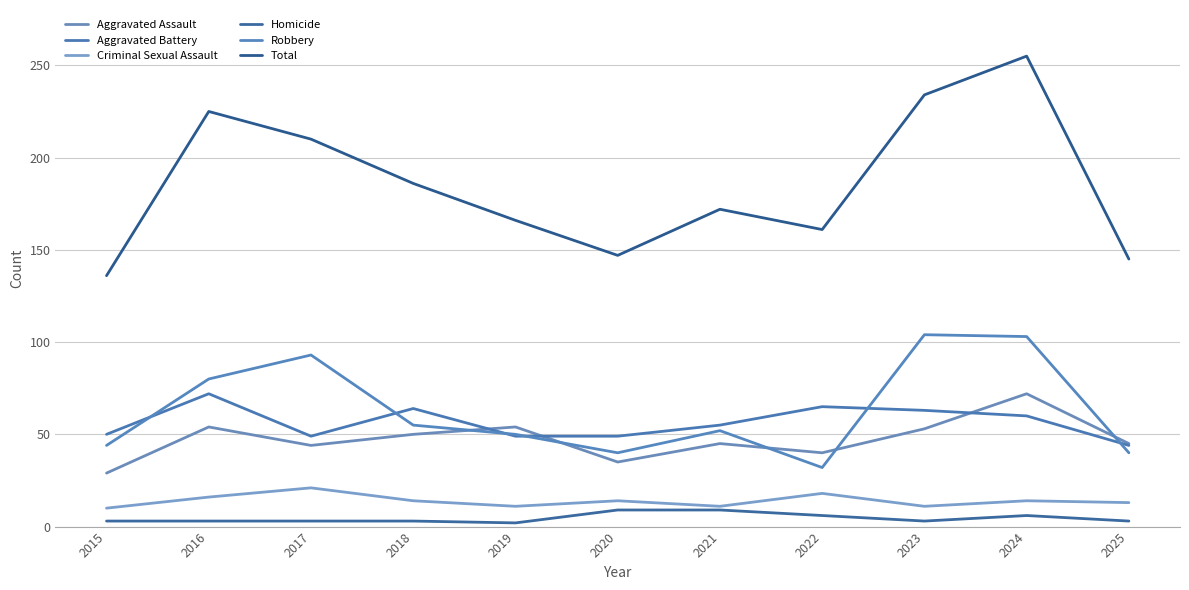

Does the chart display data point markers on the line(s)?

No